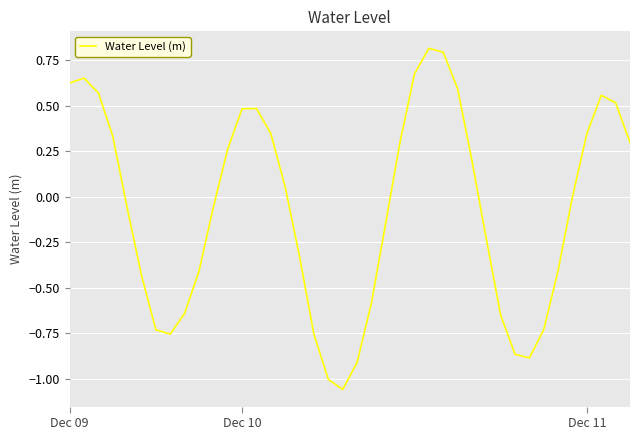

Does the chart have visible grid lines?

Yes